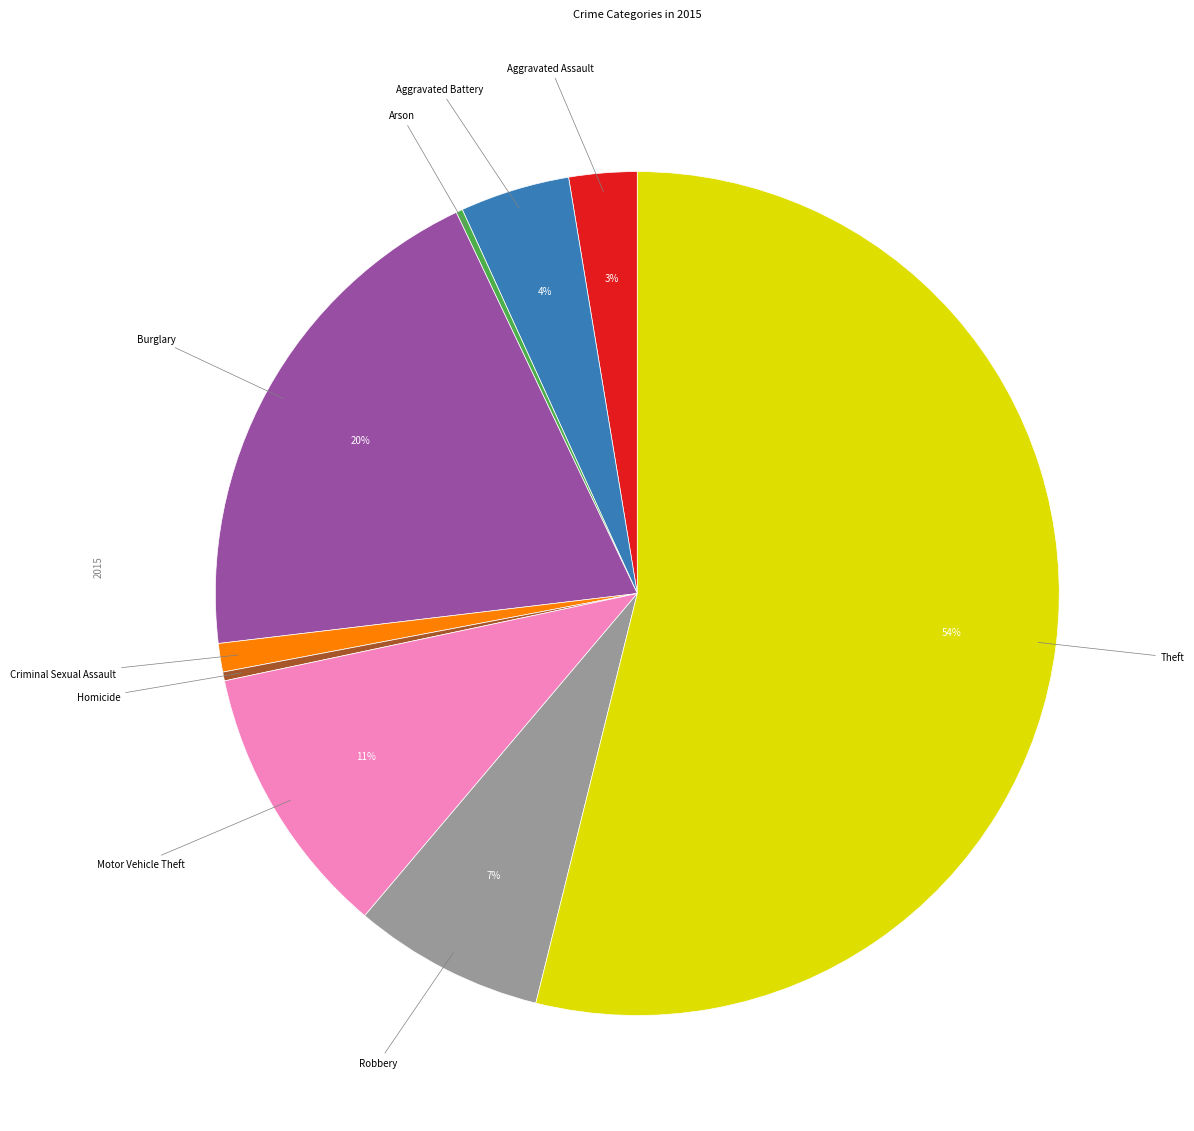

To the nearest percent, what is the average slice percentage?

11%